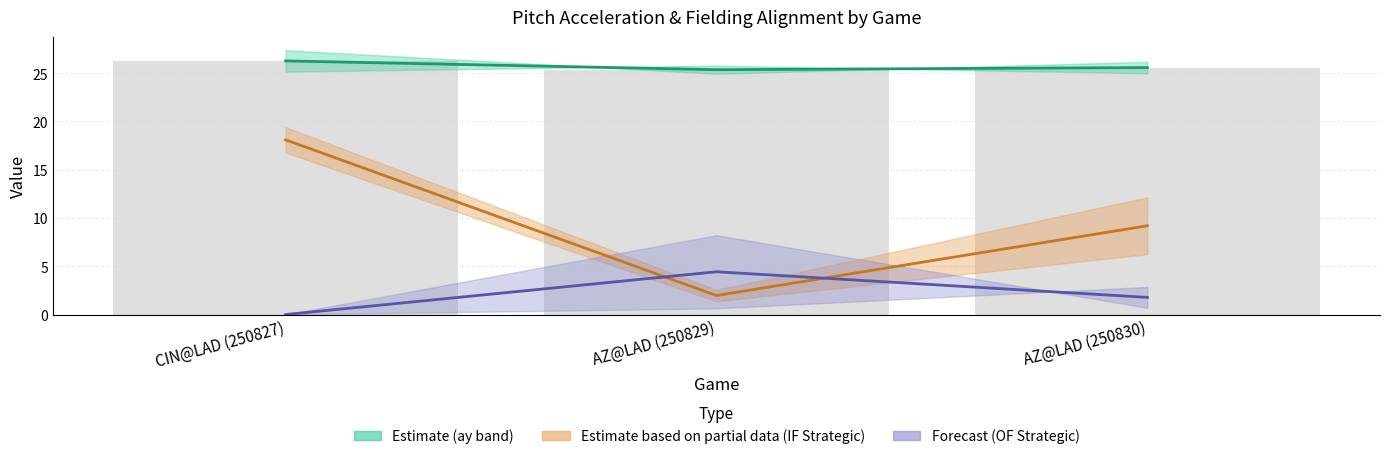

What is the average value of the OF Strategic midline series?

2.1